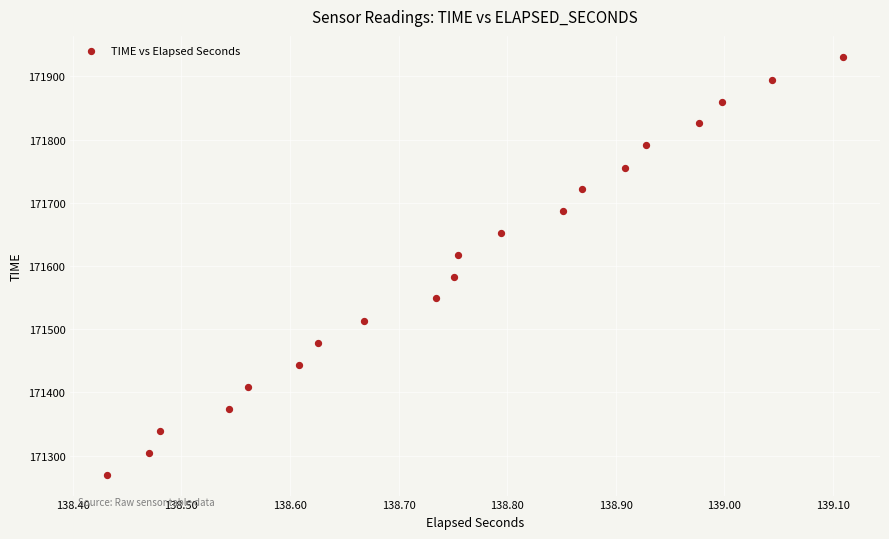

What is the range of Y values (max minus min)?

661